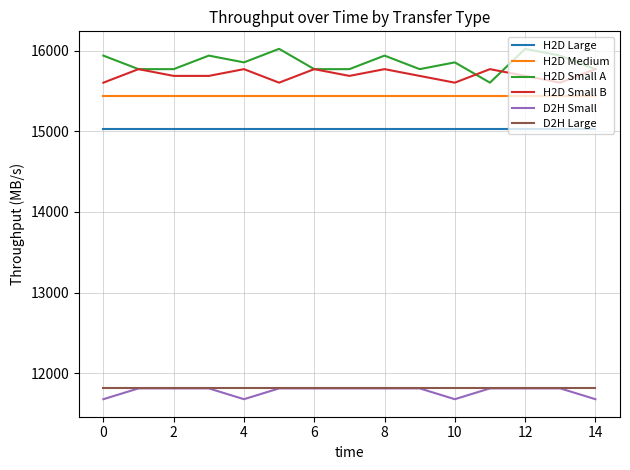

At how many categories does at least one series exceed 14091?

15